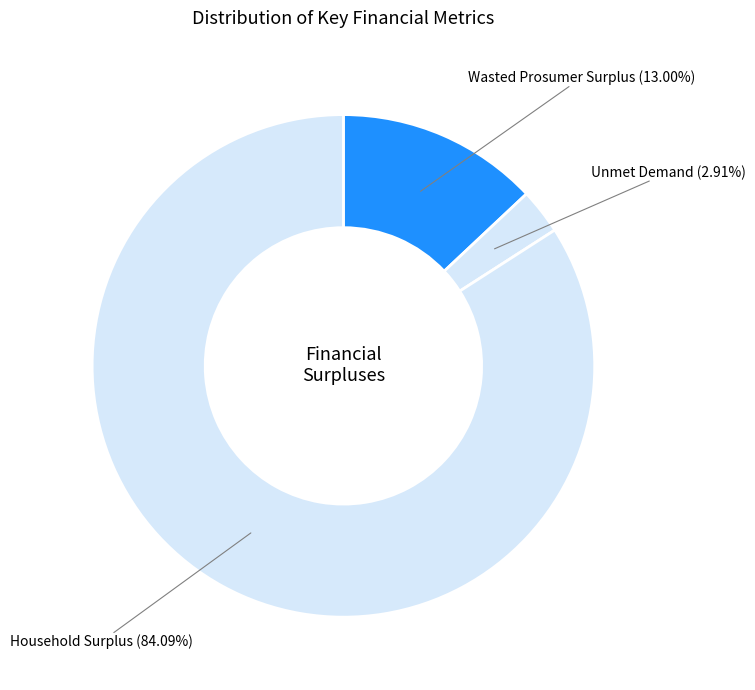

Count the number of slices in the pie.

3